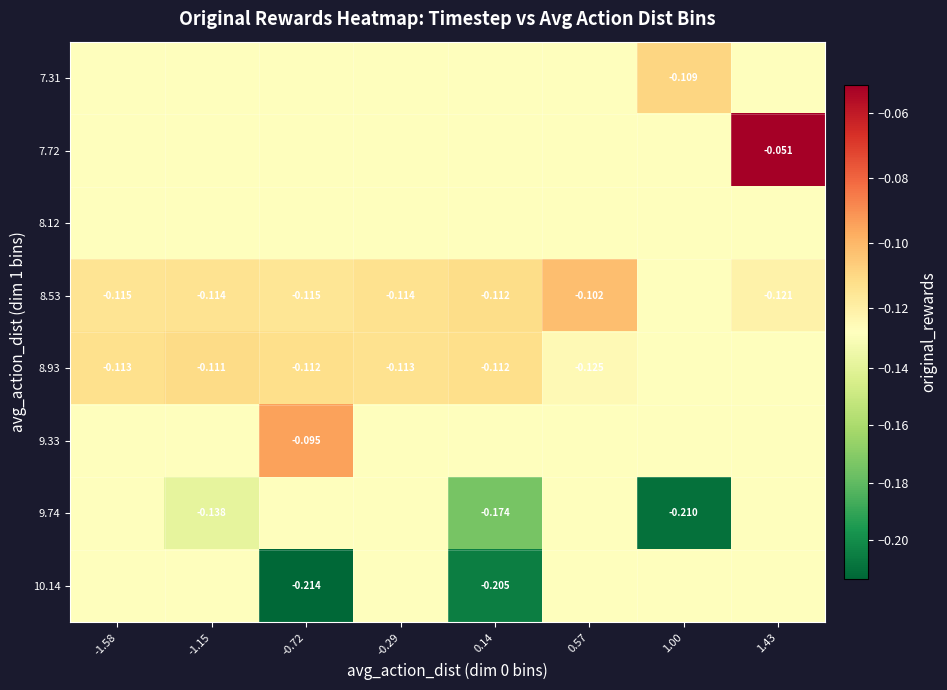

Is it true that 9.74 equals -0.2 at 0.14?

True